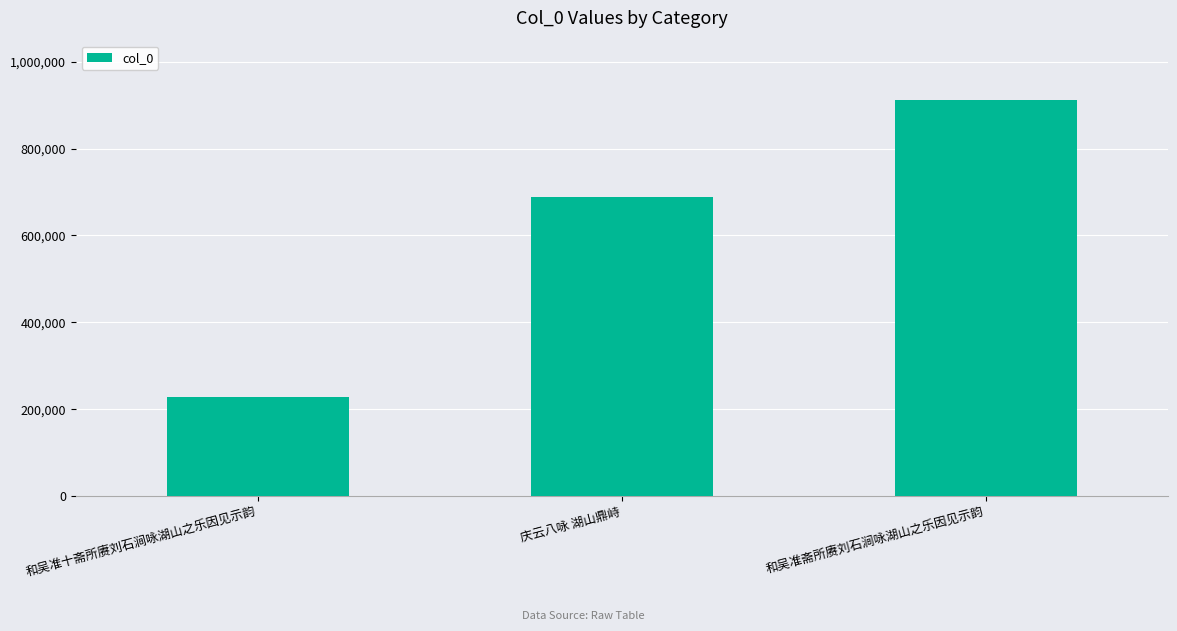

Rank the categories by value from lowest to highest.

和吴准十斋所赓刘石涧咏湖山之乐因见示韵, 庆云八咏 湖山鼎峙, 和吴准斋所赓刘石涧咏湖山之乐因见示韵